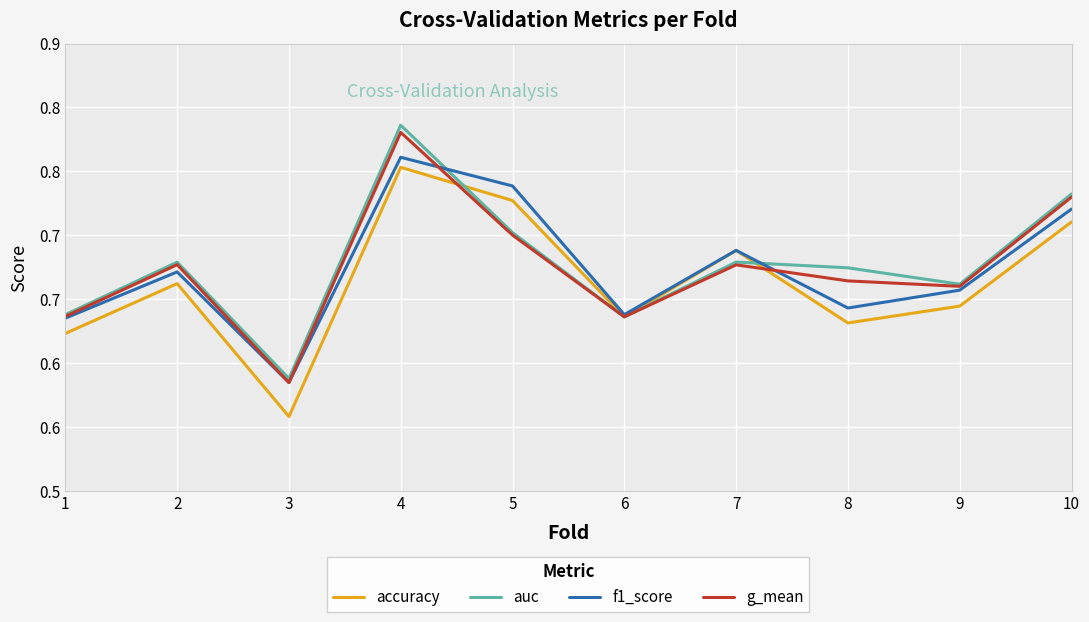

Is this an area chart (filled region under the line)?

No